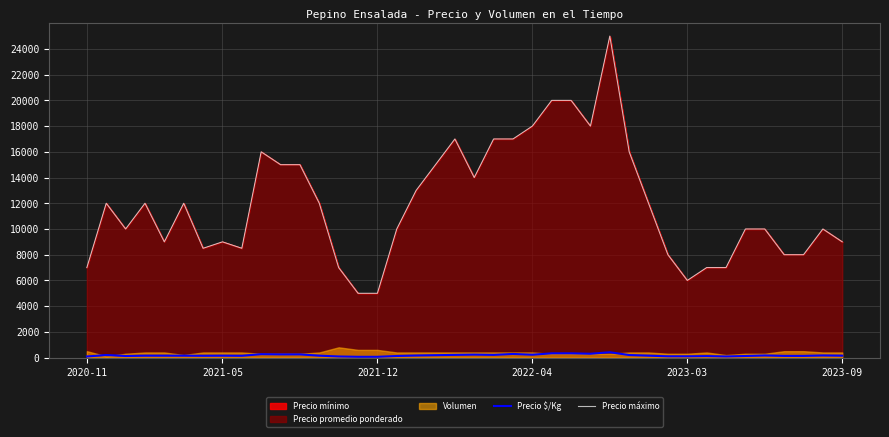

What is the sum of the Precio máximo values at 19 and 6?

25500